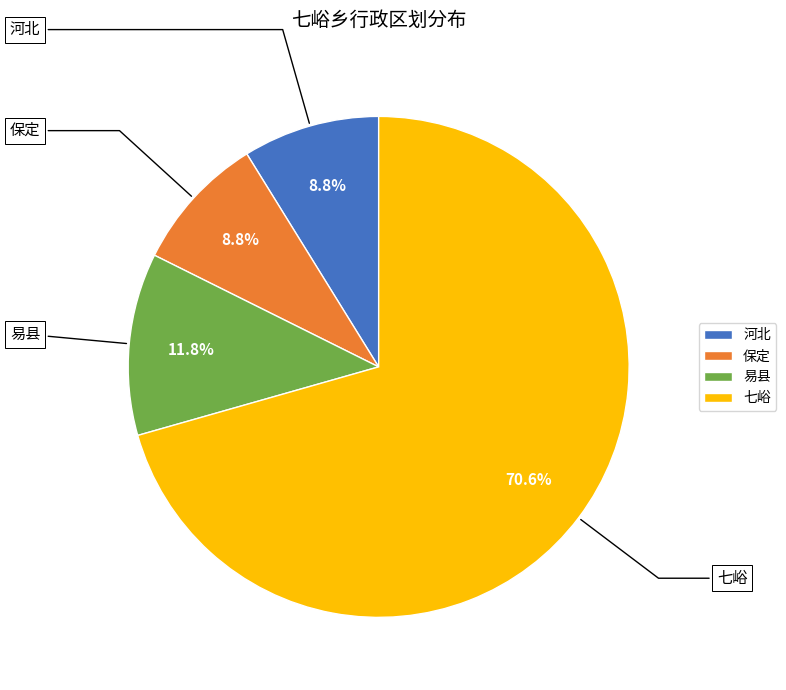

Is it true that 七峪 is 63% of the pie?

False